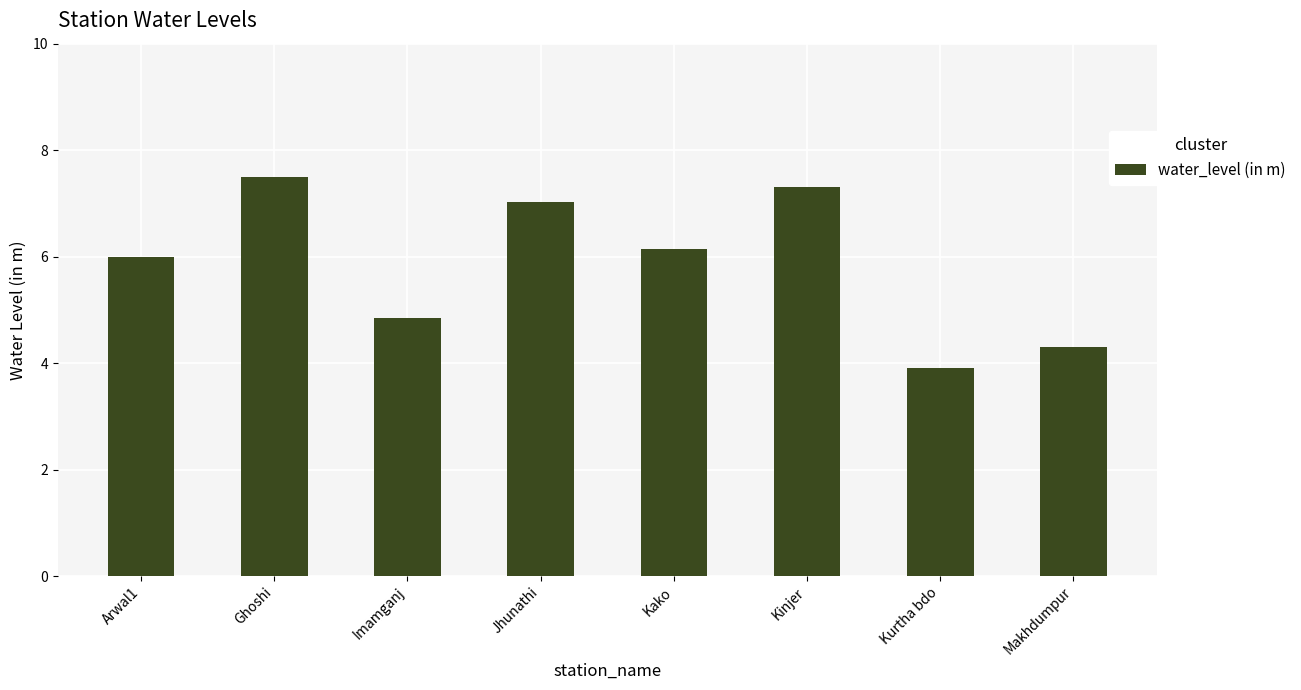

At which label is the value closest to 5?

Imamganj